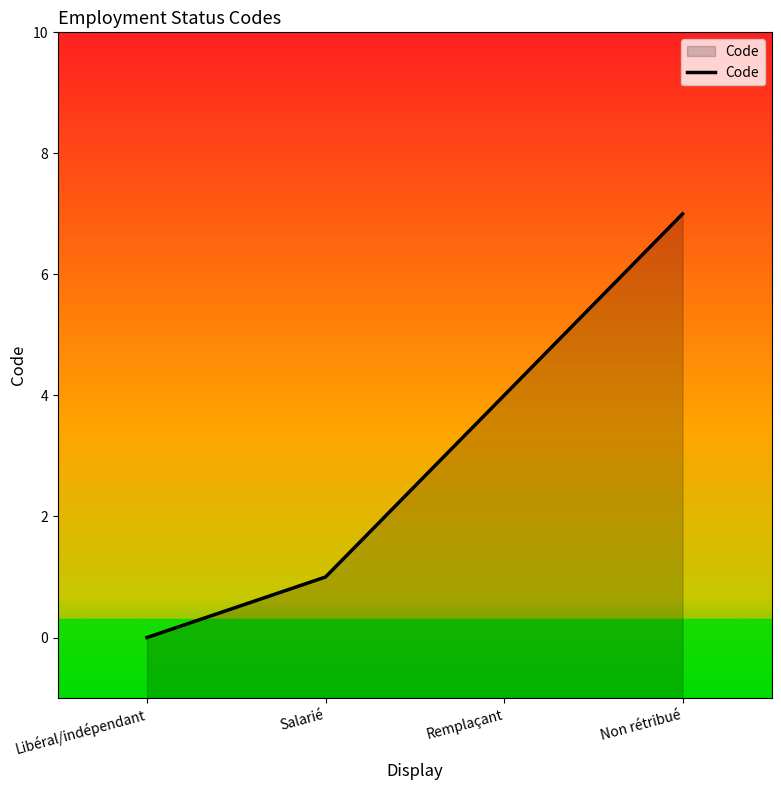

What is the change in value from Libéral/indépendant to Salarié?

+1